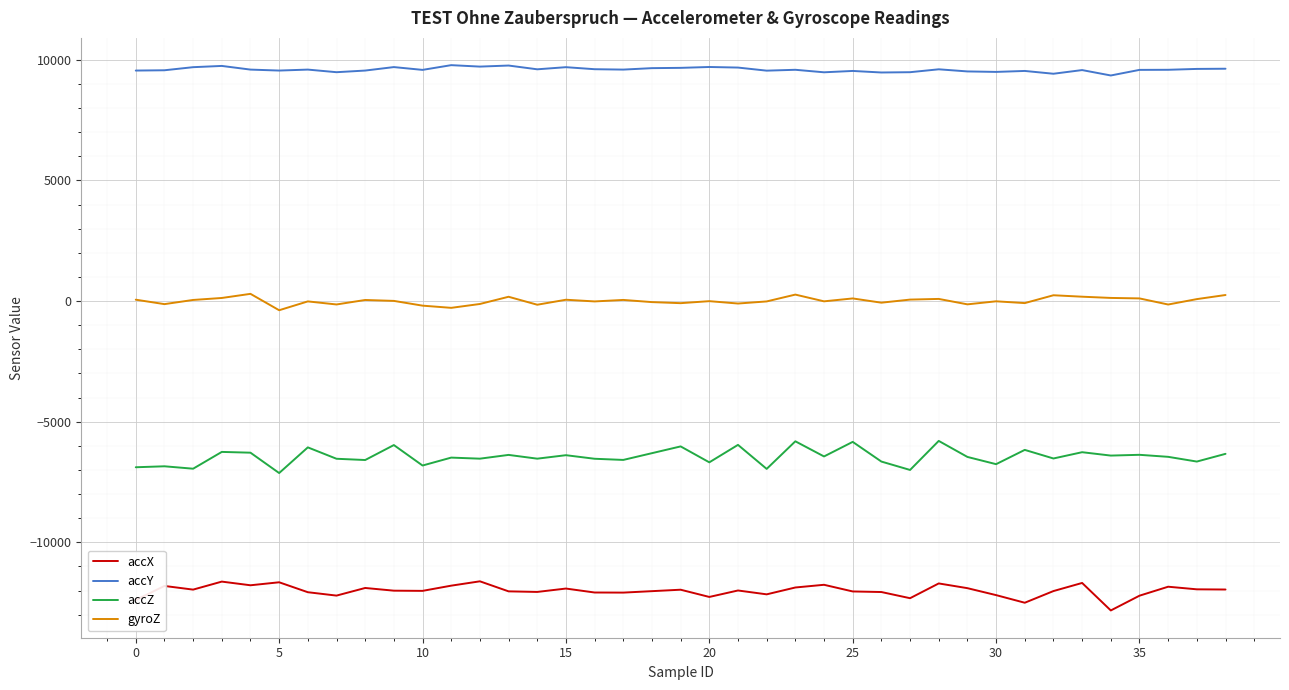

True or false: gyroZ and accX cross at least once.

False